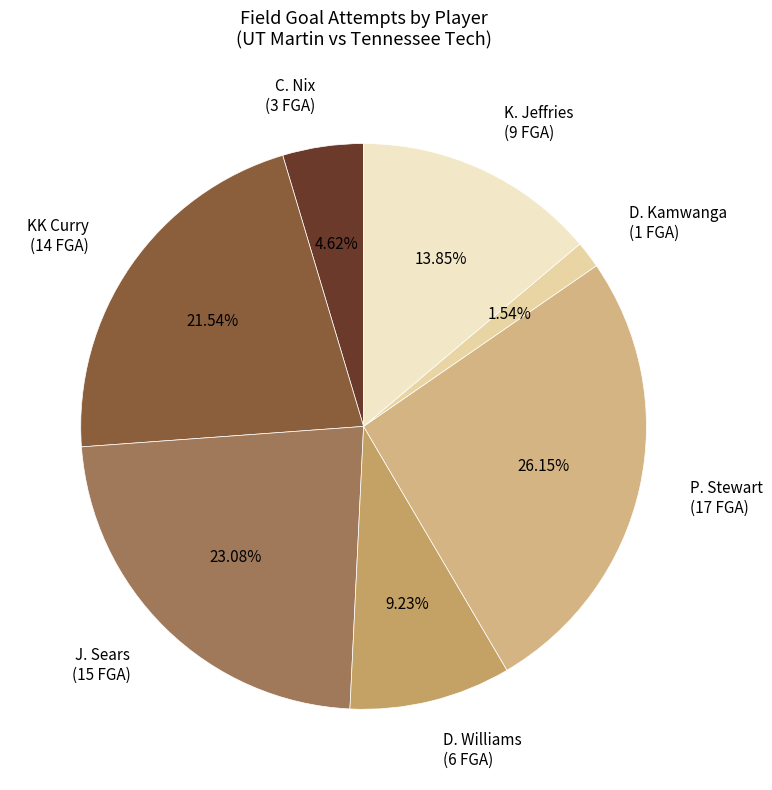

Is it true that J. Sears is 30% of the pie?

False